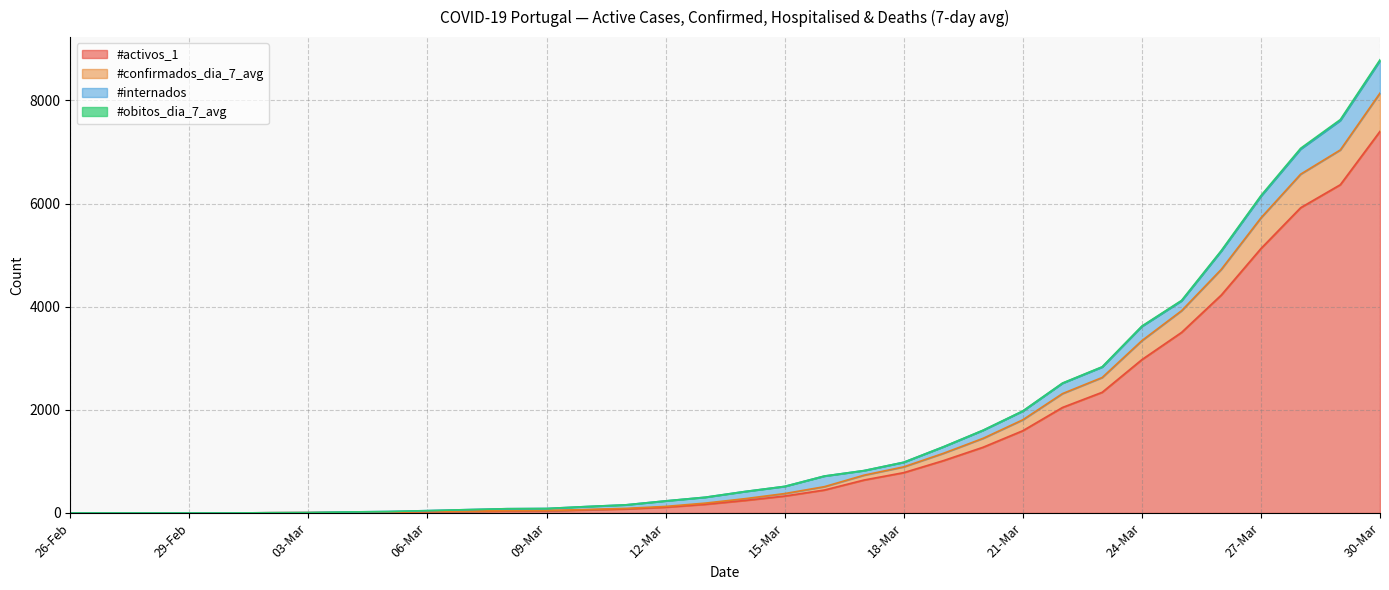

Which has a higher value, 11-Mar or 28-Mar?

28-Mar